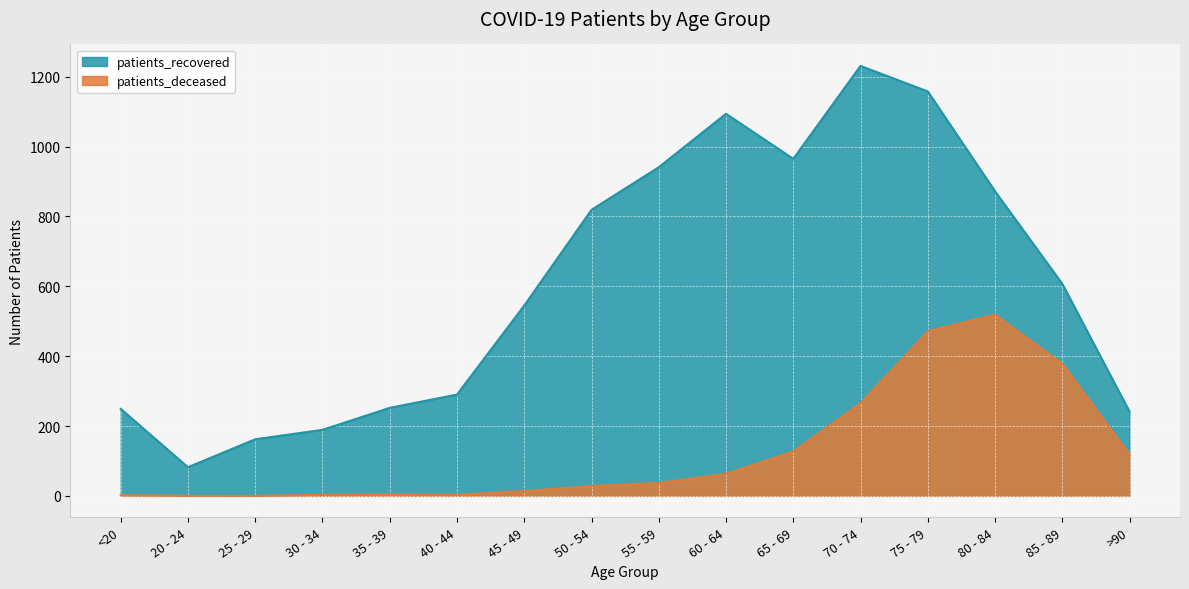

Reading left to right, transcribe all the data shown in this chart.

patients_deceased: 2	0	0	3	4	3	14	28	37	63	127	265	471	519	378	118
patients_recovered: 249	82	162	189	252	290	545	819	941	1094	965	1231	1158	872	607	241